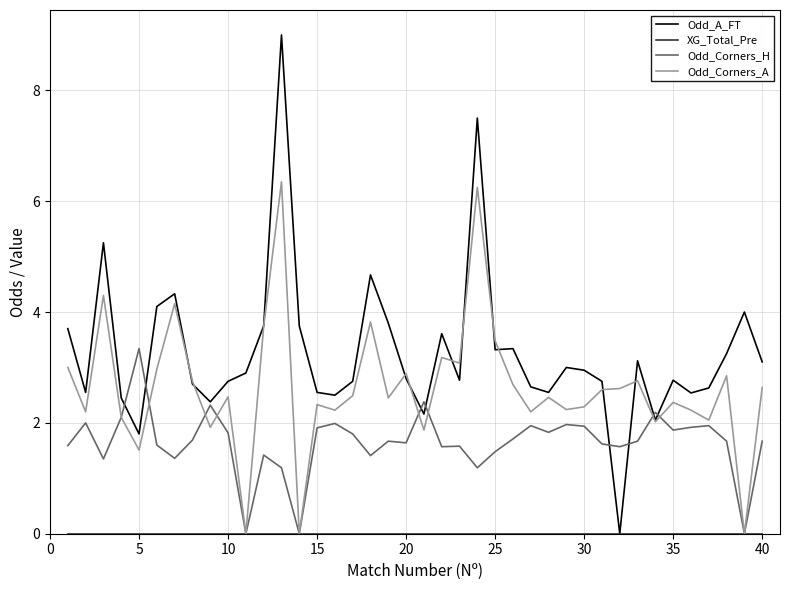

Which series has the largest total across all categories?

Odd_A_FT